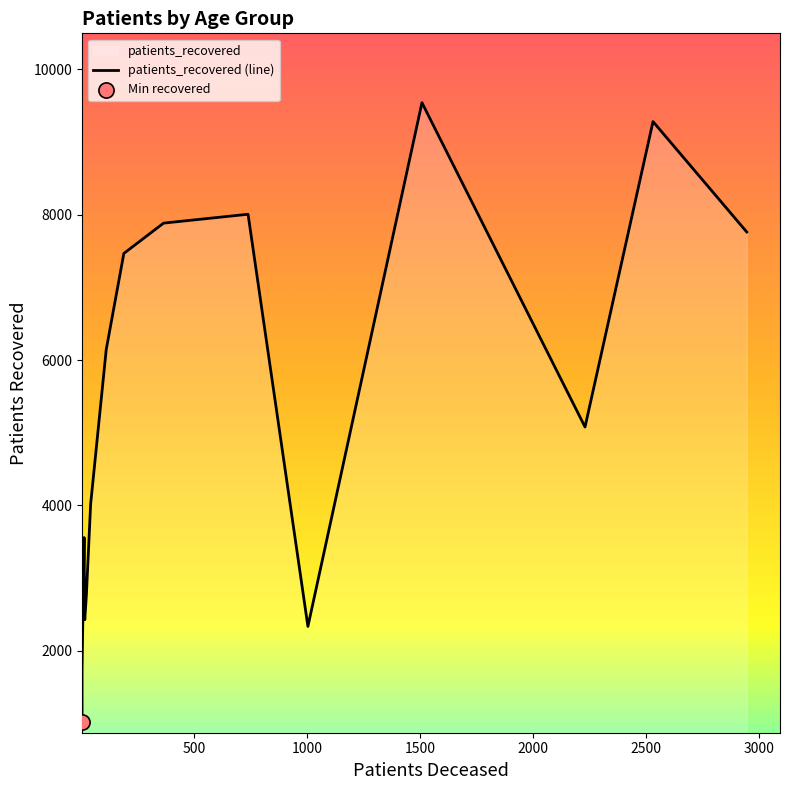

At how many categories does at least one series exceed 5867?

7